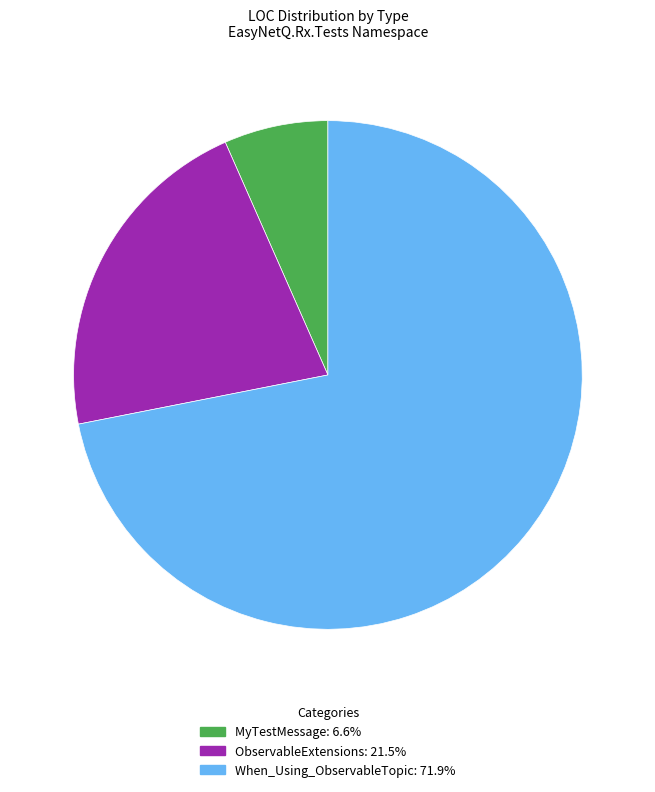

Between ObservableExtensions and MyTestMessage, which is larger?

ObservableExtensions